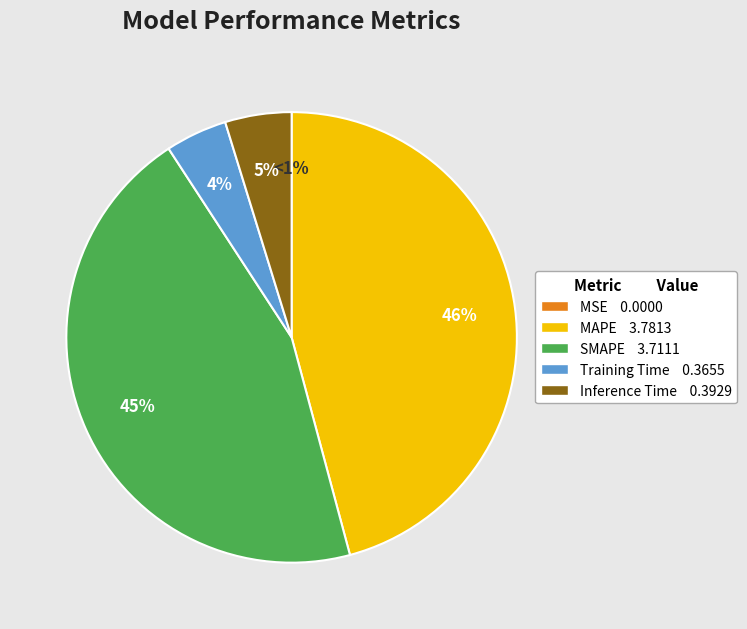

To the nearest percent, what percentage of the pie is Training Time?

4%